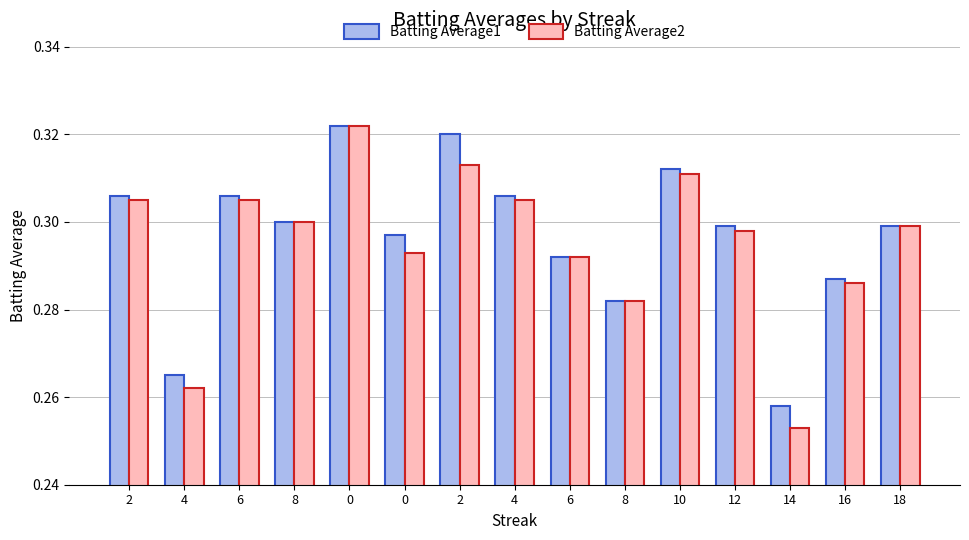

Are the bars horizontal?

No